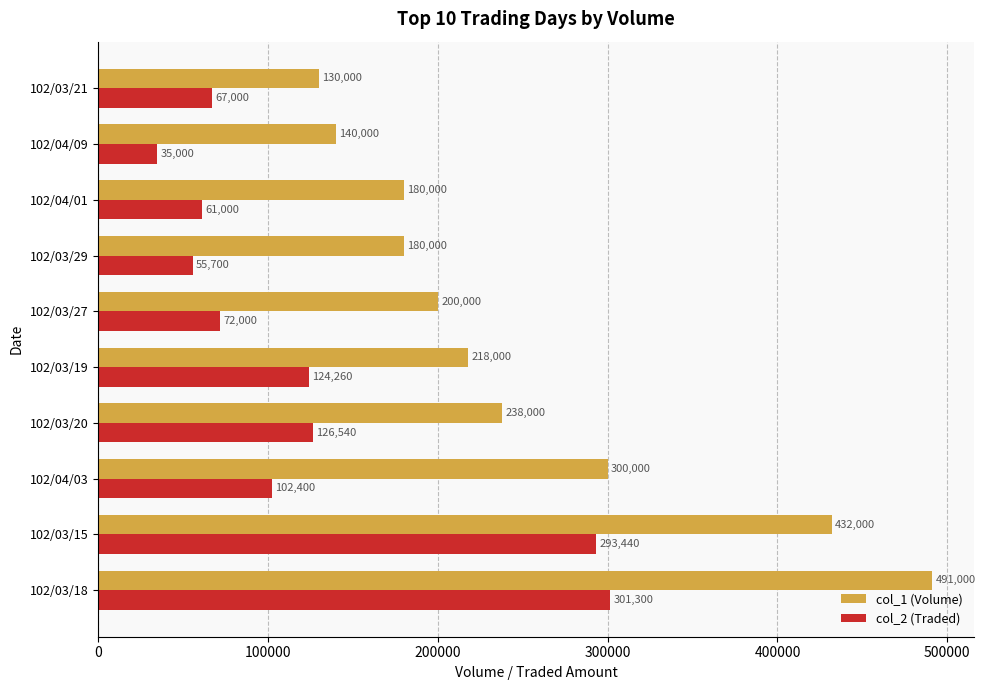

The col_2 (Traded) series shows 72000 at 102/03/27. True or false?

True